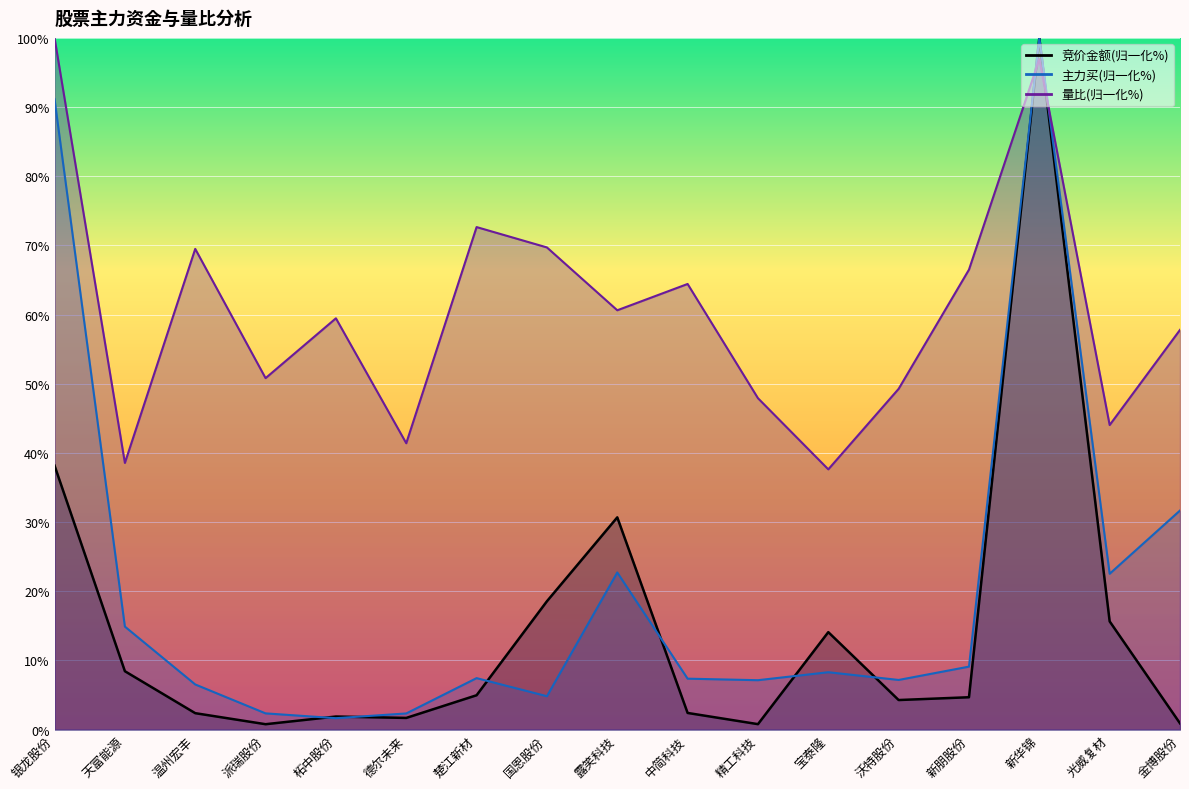

What is the minimum value shown in the chart?

0.8